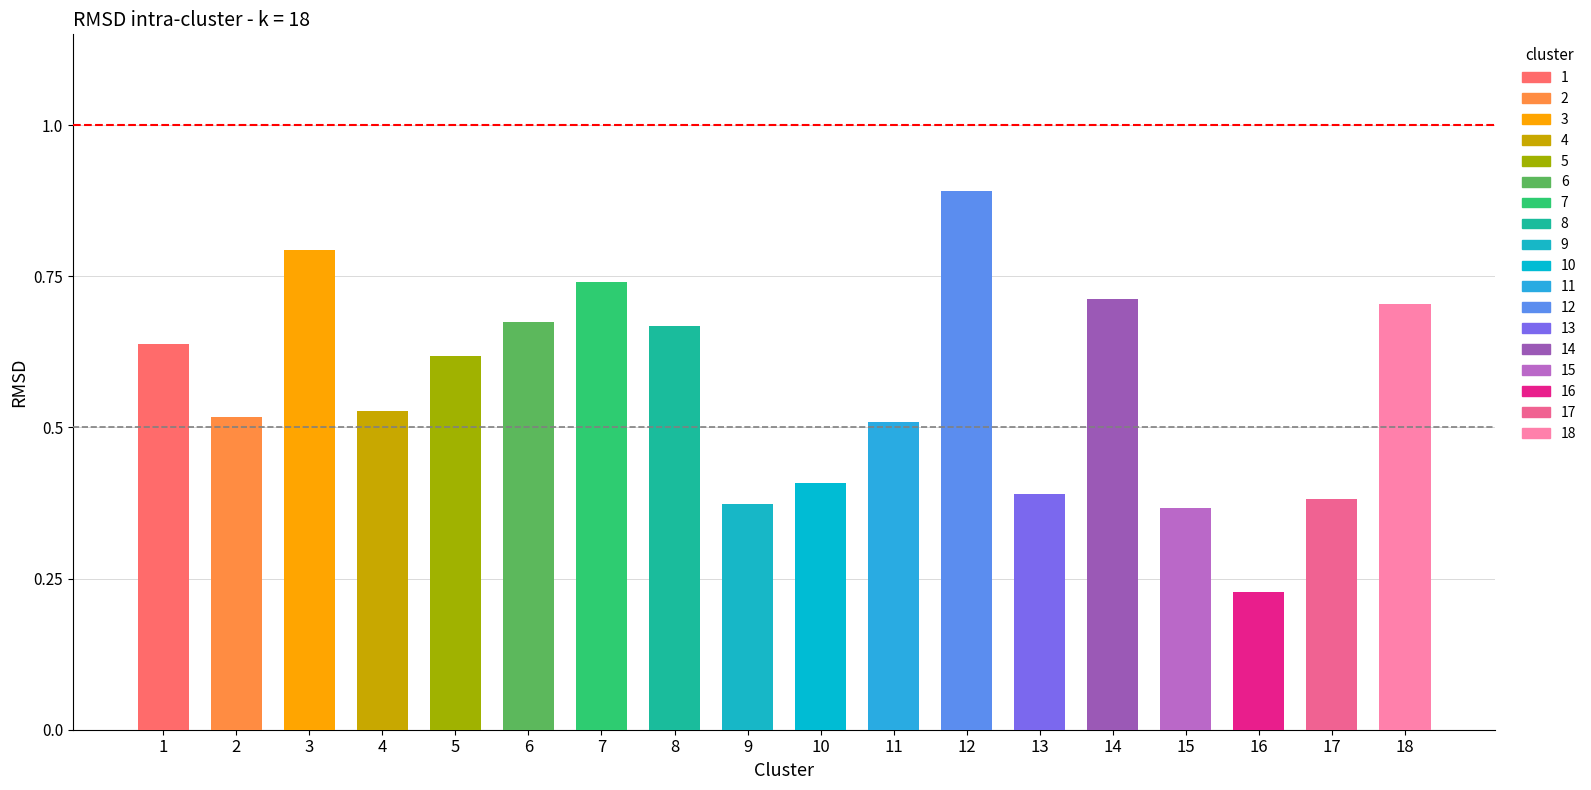

How many bars are there in total?

18